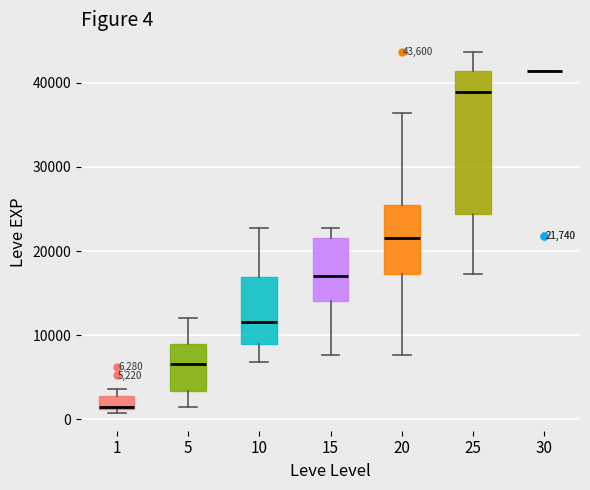

Which box is the tallest, from its lower edge to its upper edge?

25